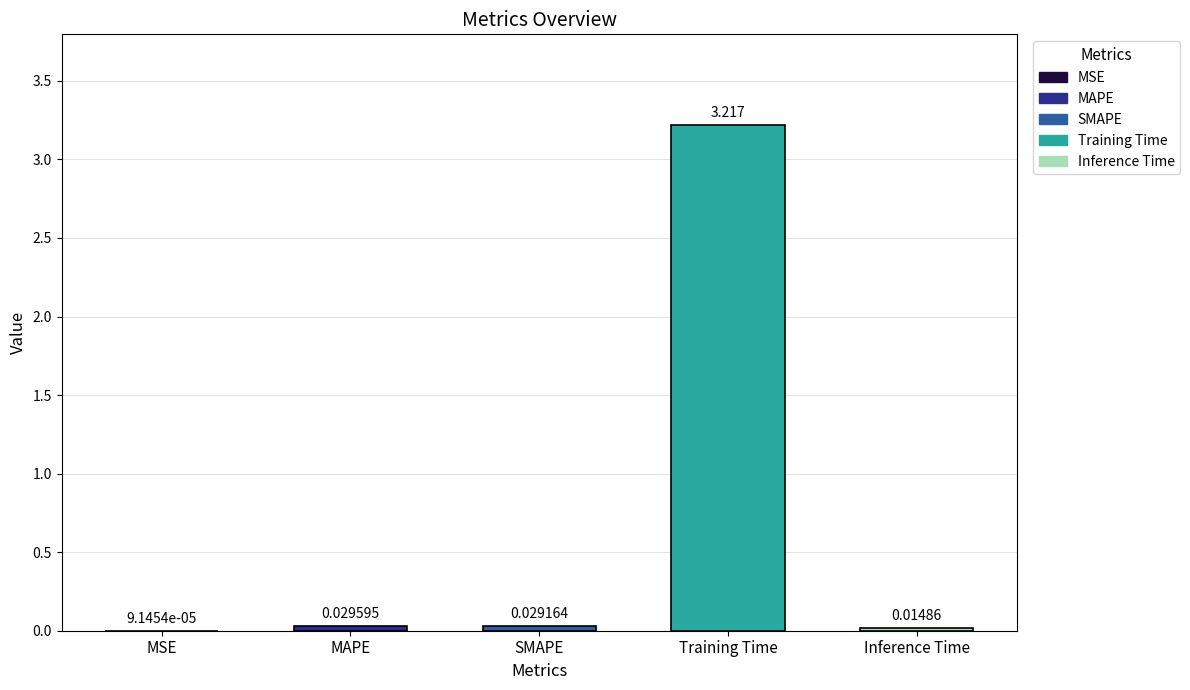

At which label is the value closest to 1?

MAPE